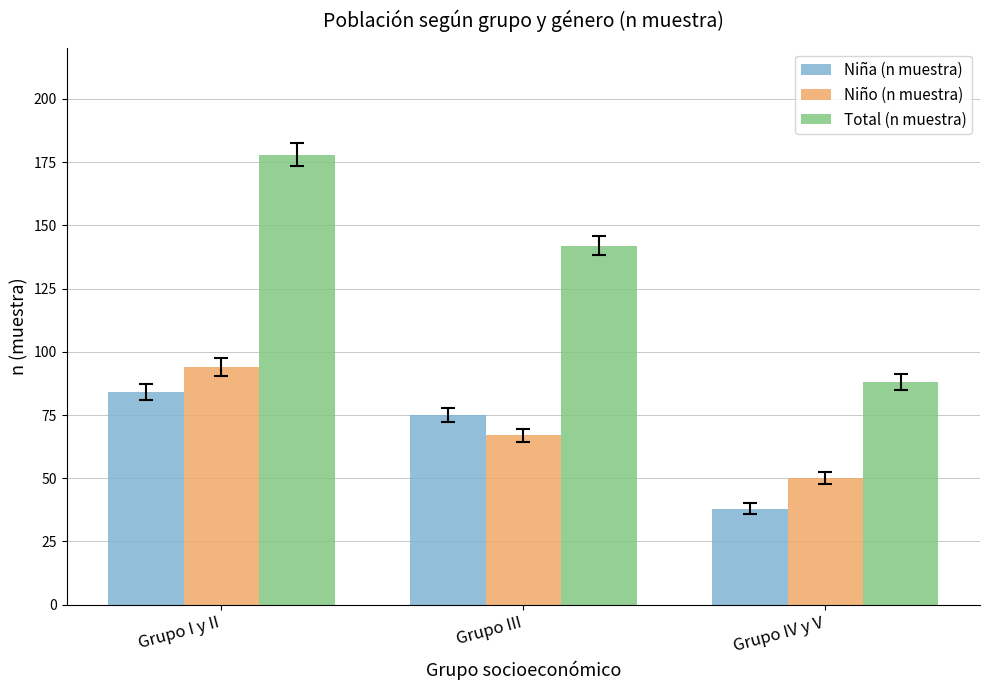

Are the bars horizontal?

No